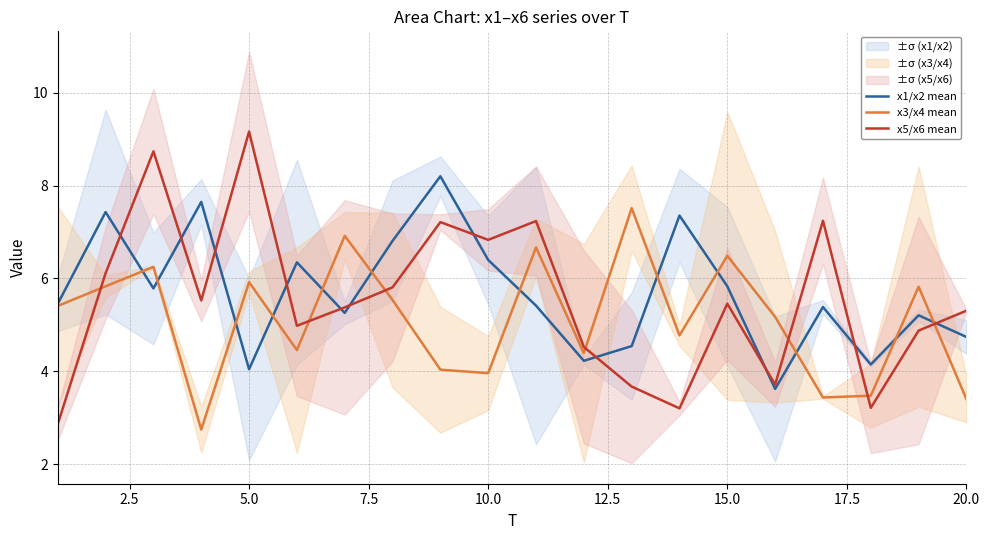

True or false: x5/x6 mean has a value of 5.9 at 5.0.

False